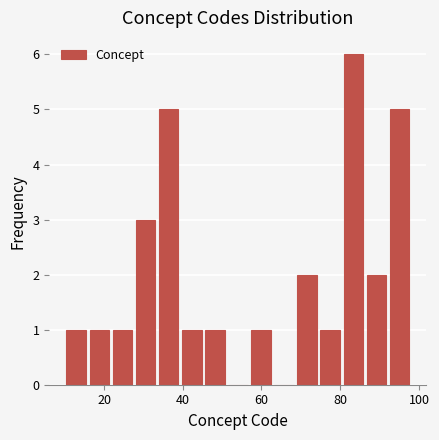

Around what value on the x-axis is the tallest bar? Give the approximate position of its centre, as read against the axis.

84